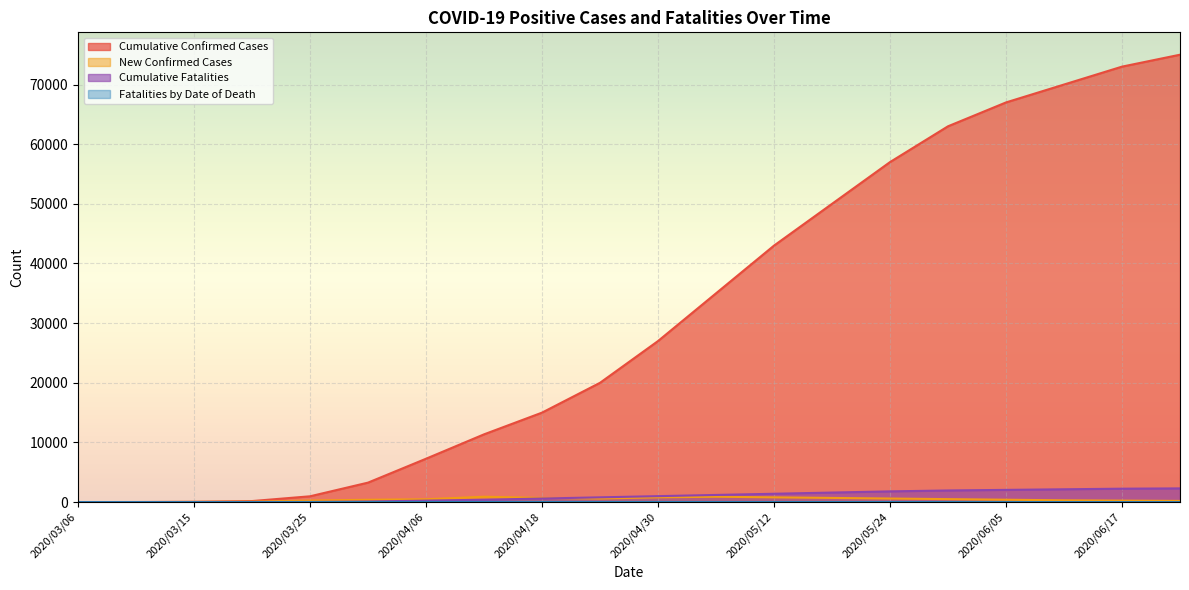

Reading left to right, what are all the values shown in this chart?

Cumulative Confirmed Cases: 2020/03/06=5	2020/03/10=15	2020/03/15=56	2020/03/20=175	2020/03/25=975	2020/03/31=3266	2020/04/06=7273	2020/04/12=11359	2020/04/18=15000	2020/04/24=20000	2020/04/30=27000	2020/05/06=35000	2020/05/12=43000	2020/05/18=50000	2020/05/24=57000	2020/05/30=63000	2020/06/05=67000	2020/06/11=70000	2020/06/17=73000	2020/06/23=75000
New Confirmed Cases: 2020/03/06=5	2020/03/10=3	2020/03/15=34	2020/03/20=67	2020/03/25=263	2020/03/31=392	2020/04/06=480	2020/04/12=900	2020/04/18=700	2020/04/24=600	2020/04/30=800	2020/05/06=900	2020/05/12=800	2020/05/18=700	2020/05/24=600	2020/05/30=500	2020/06/05=400	2020/06/11=300	2020/06/17=250	2020/06/23=200
Cumulative Fatalities: 2020/03/06=0	2020/03/10=0	2020/03/15=1	2020/03/20=9	2020/03/25=26	2020/03/31=101	2020/04/06=248	2020/04/12=400	2020/04/18=600	2020/04/24=800	2020/04/30=1000	2020/05/06=1200	2020/05/12=1400	2020/05/18=1600	2020/05/24=1800	2020/05/30=1950	2020/06/05=2050	2020/06/11=2150	2020/06/17=2250	2020/06/23=2300
Fatalities by Date of Death: 2020/03/06=0	2020/03/10=0	2020/03/15=1	2020/03/20=3	2020/03/25=6	2020/03/31=12	2020/04/06=25	2020/04/12=30	2020/04/18=25	2020/04/24=20	2020/04/30=25	2020/05/06=20	2020/05/12=18	2020/05/18=15	2020/05/24=12	2020/05/30=10	2020/06/05=8	2020/06/11=6	2020/06/17=5	2020/06/23=4